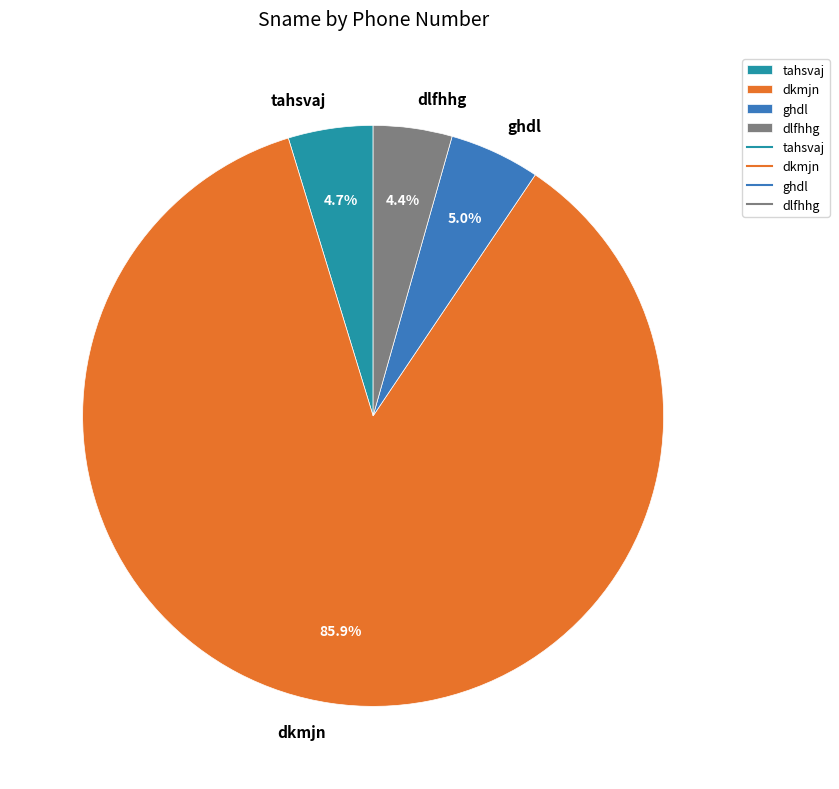

Combined, do ghdl and dlfhhg account for over 50%?

No